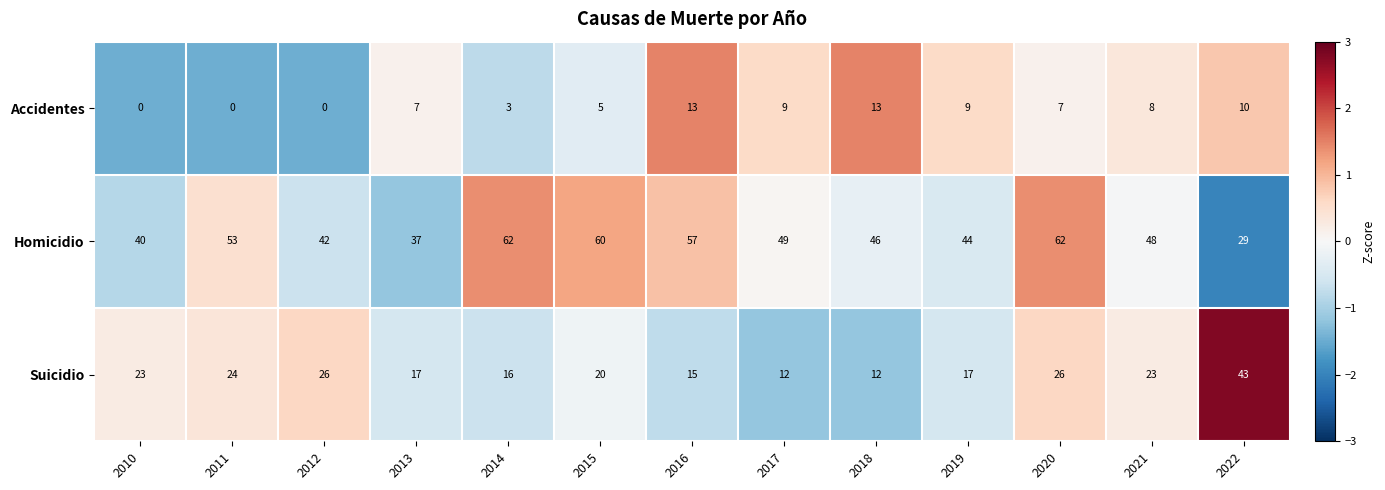

Count the number of categories in the chart.

13